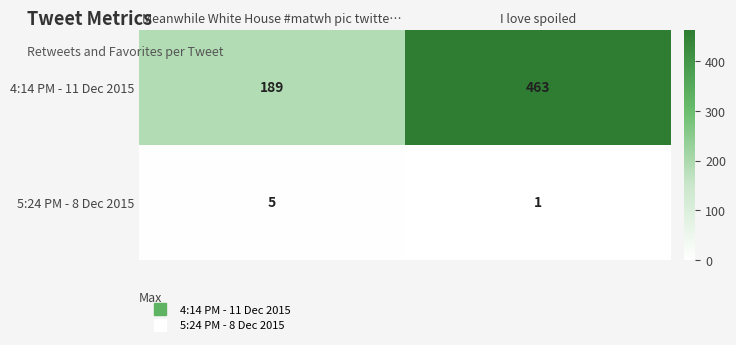

List the series in order of their overall mean, highest first.

4:14 PM - 11 Dec 2015, 5:24 PM - 8 Dec 2015